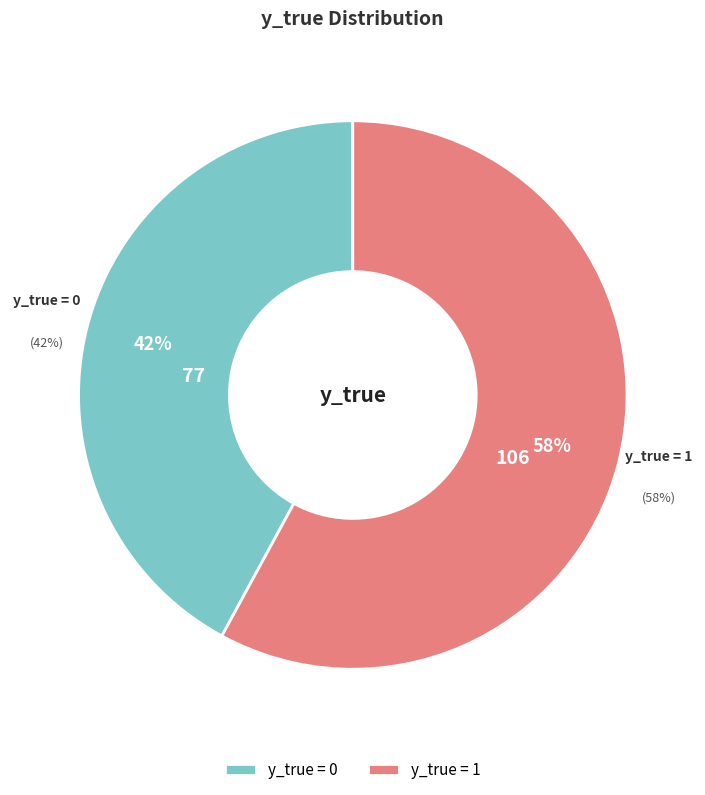

Count the number of slices in the pie.

2